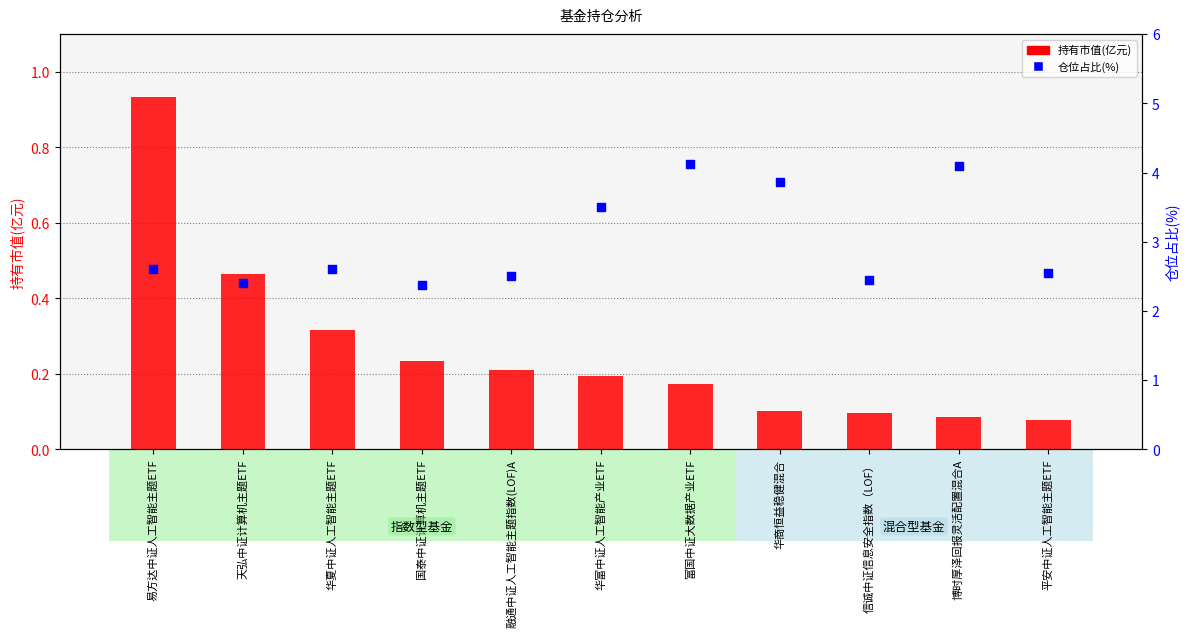

What is the total value across all series at 融通中证人工智能主题指数(LOF)A?

2.7